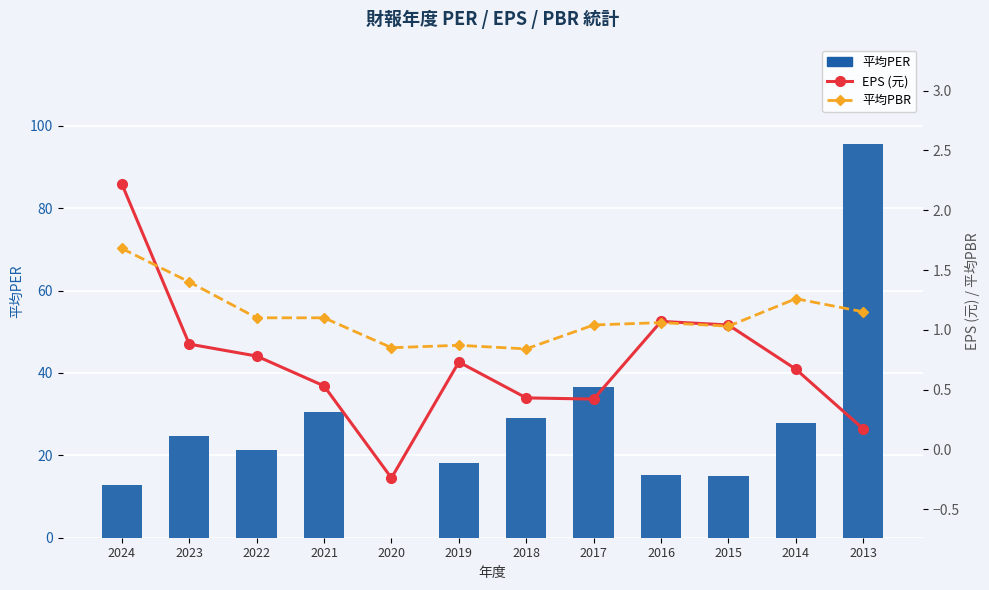

What is the spread (max minus min) of values at 2017?

36.3